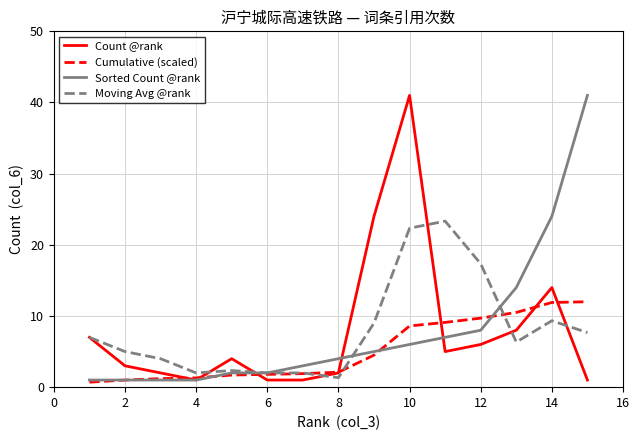

What is the highest value of the Count @rank series?

41.0